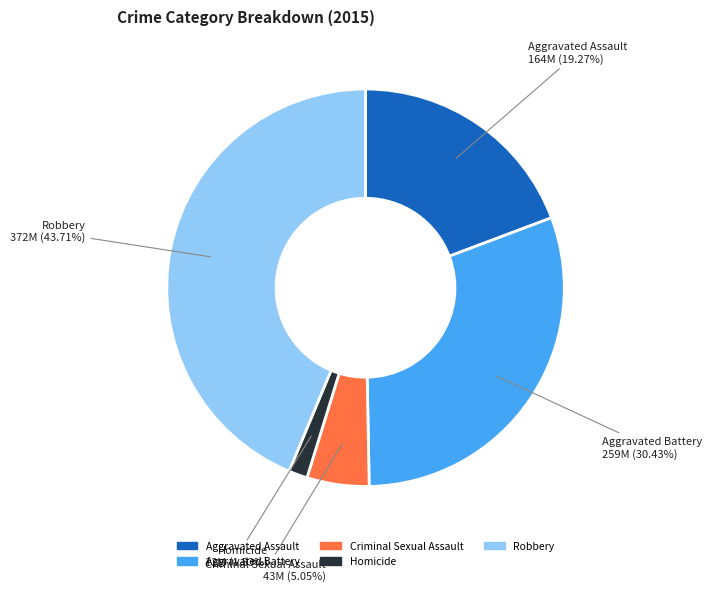

To the nearest percent, what percentage of the pie is Robbery?

44%